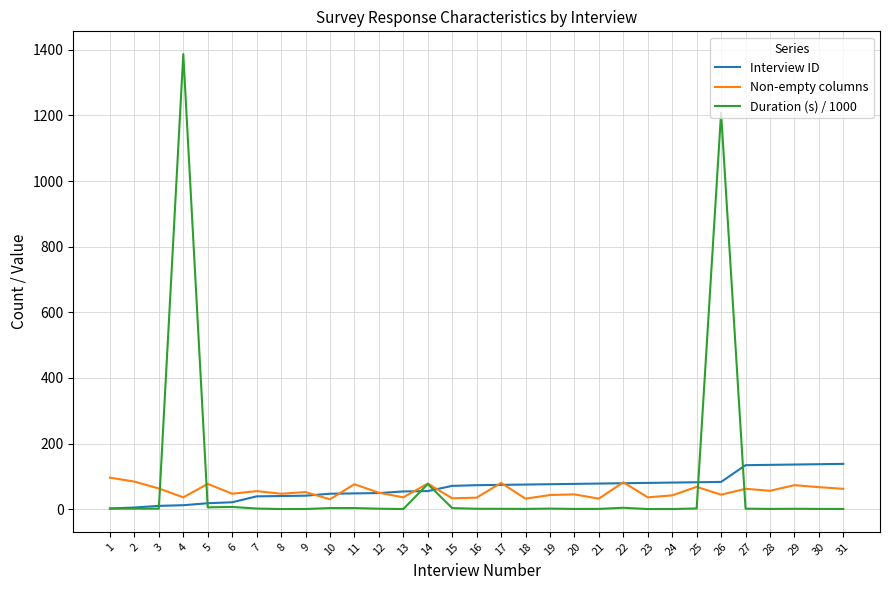

What is the total value across all series at 24?

123.4